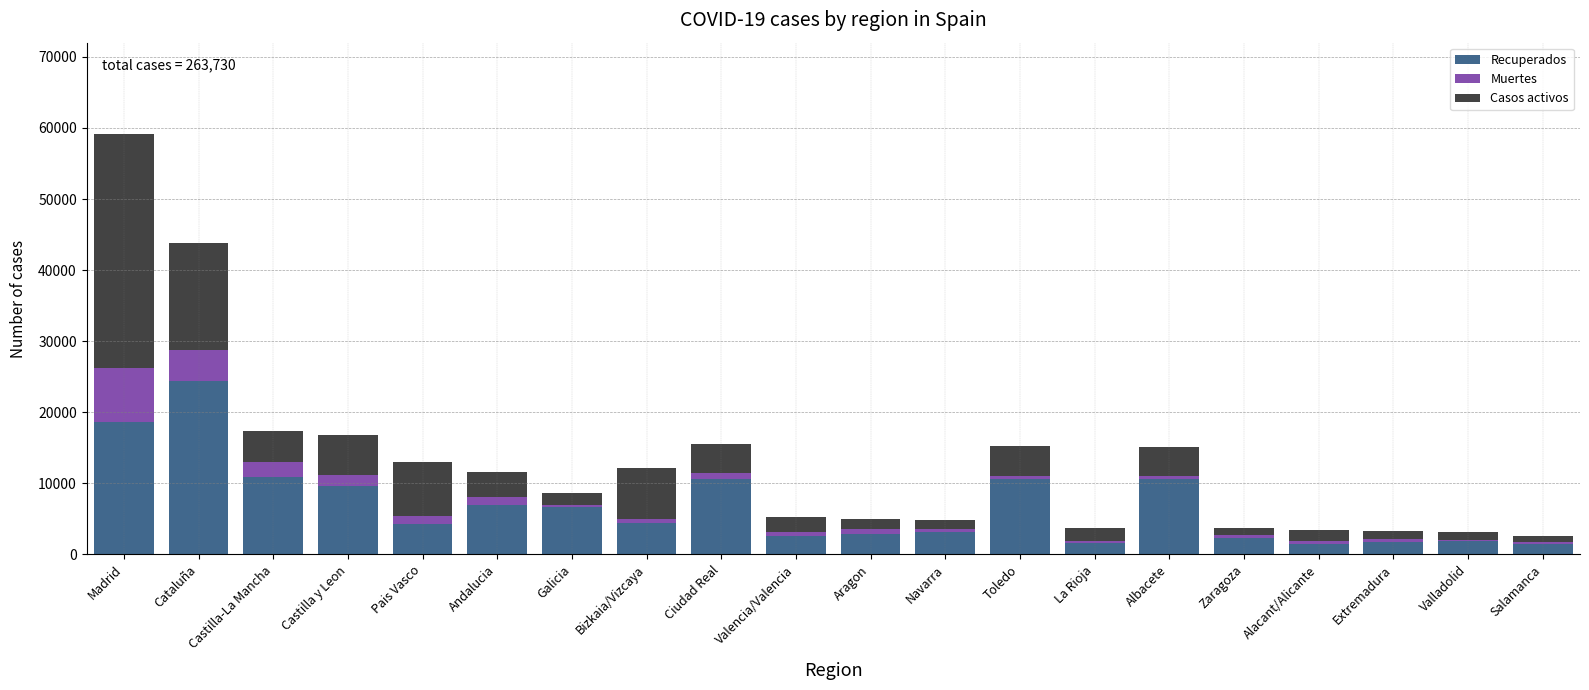

What is the lowest value of the Recuperados series?

1443